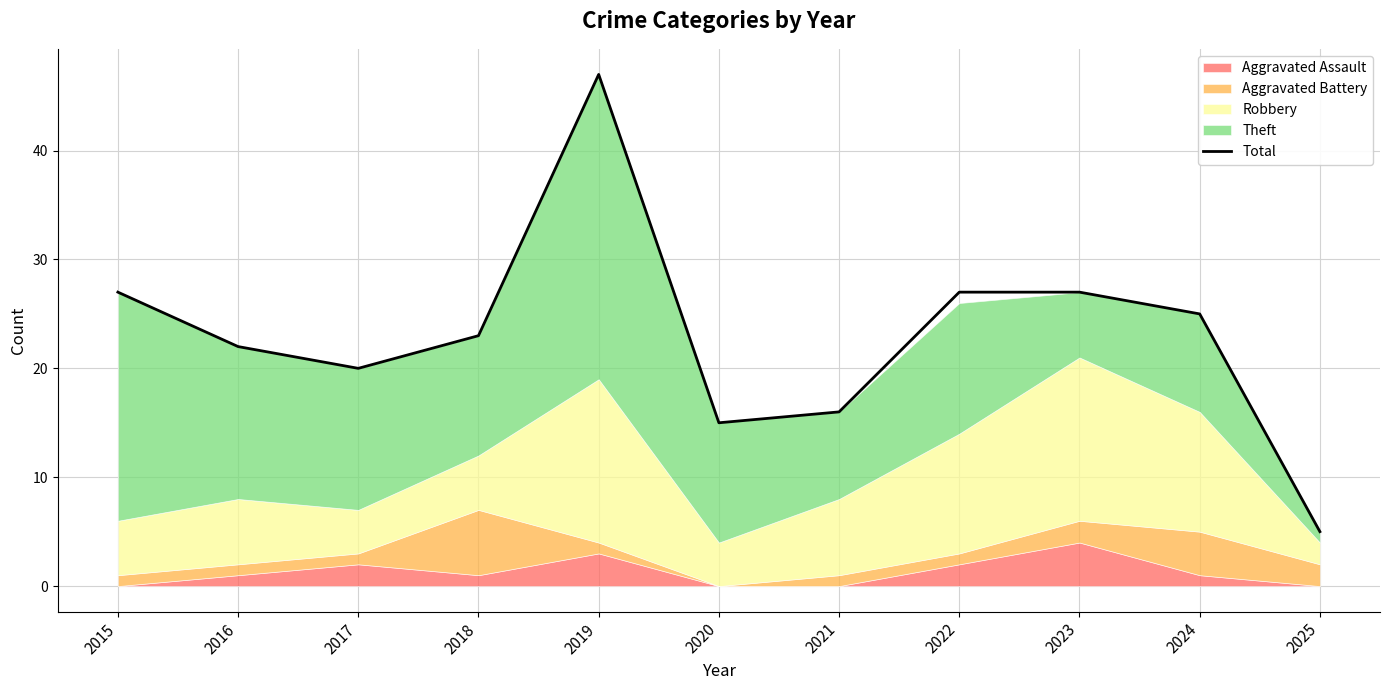

Reading left to right, list all the values displayed in this chart.

2015=27	2016=22	2017=20	2018=23	2019=47	2020=15	2021=16	2022=27	2023=27	2024=25	2025=5